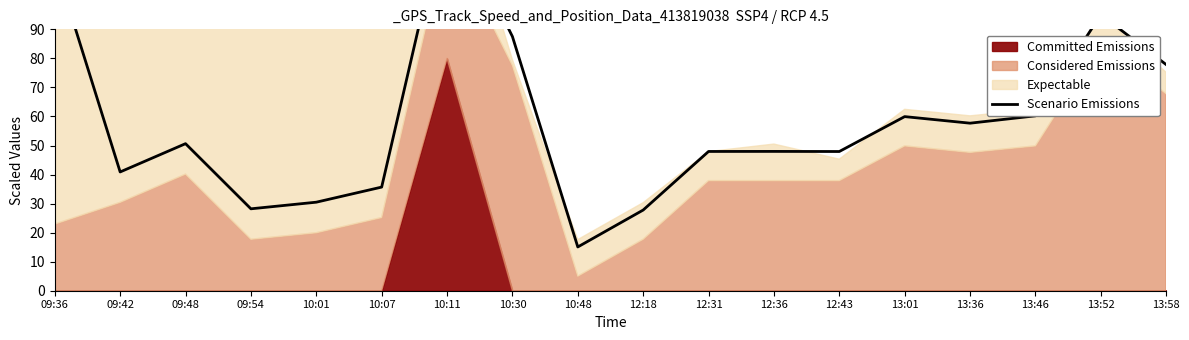

Is it true that the value at 13:58 is 77.9?

True